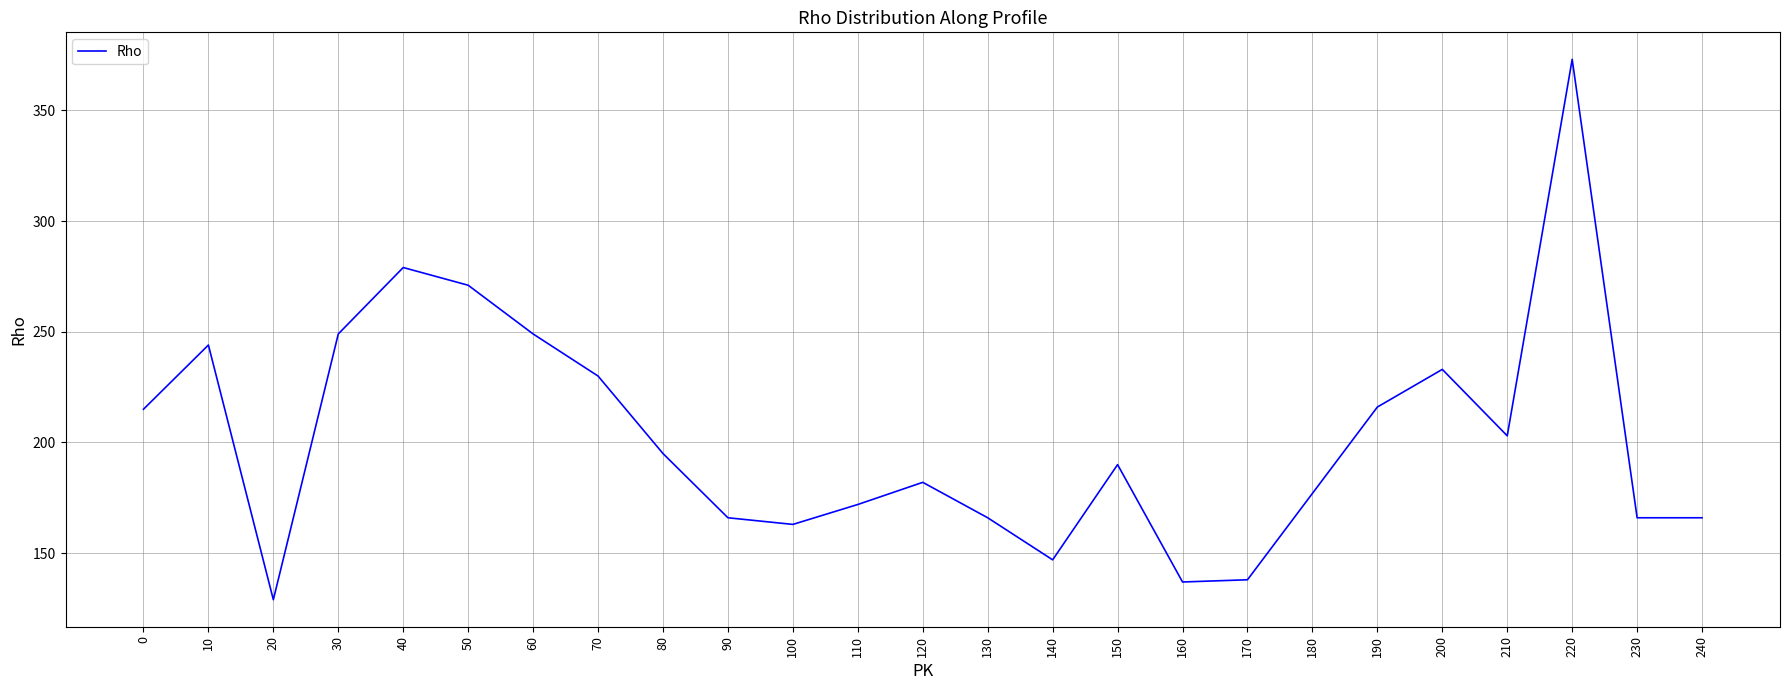

What value does the data have at 130, to the nearest 50?

150